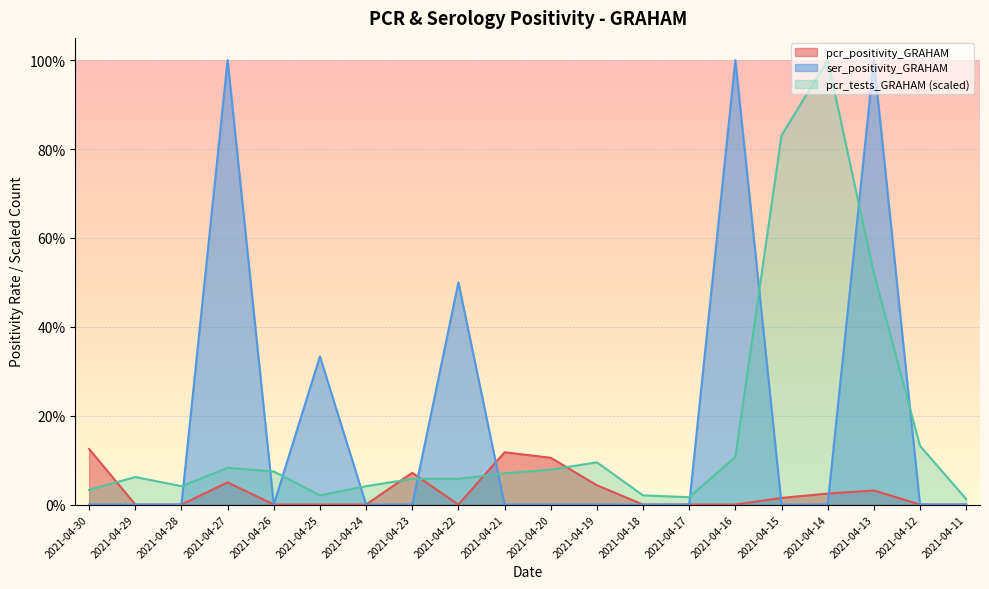

Is the value of pcr_tests_GRAHAM at 2021-04-18 greater than the value of ser_positivity_GRAHAM at 2021-04-13?

No